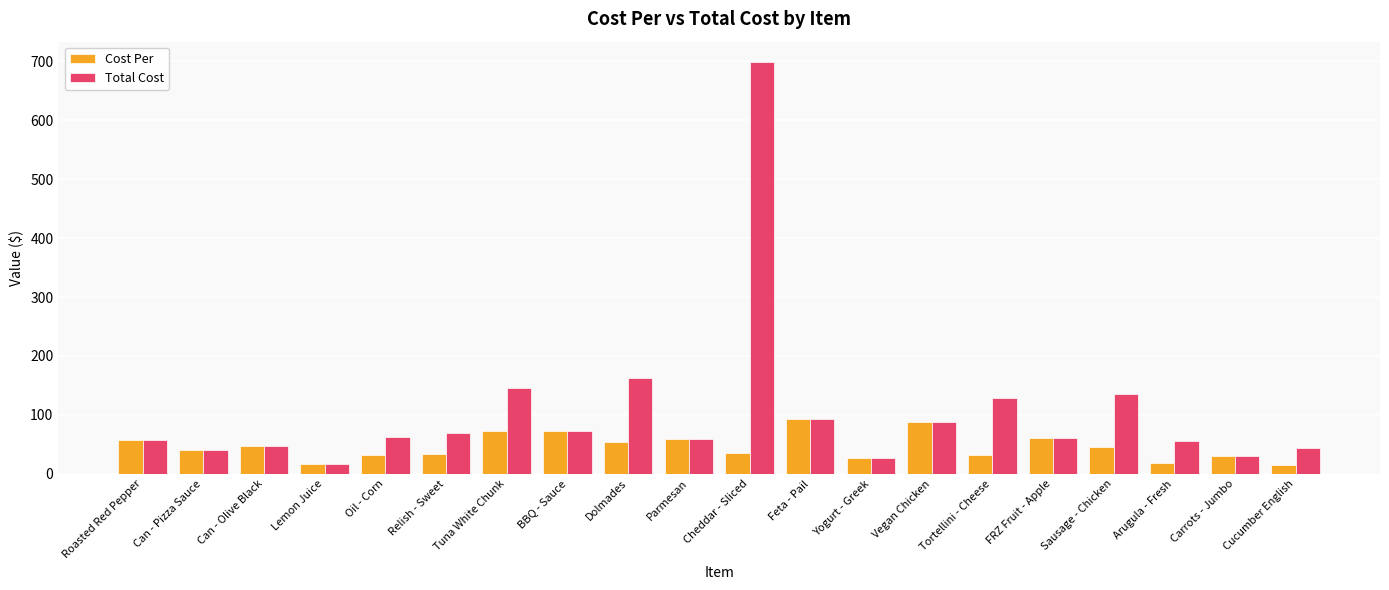

Between Tuna White Chunk and BBQ - Sauce, which series saw the biggest shift?

Total Cost